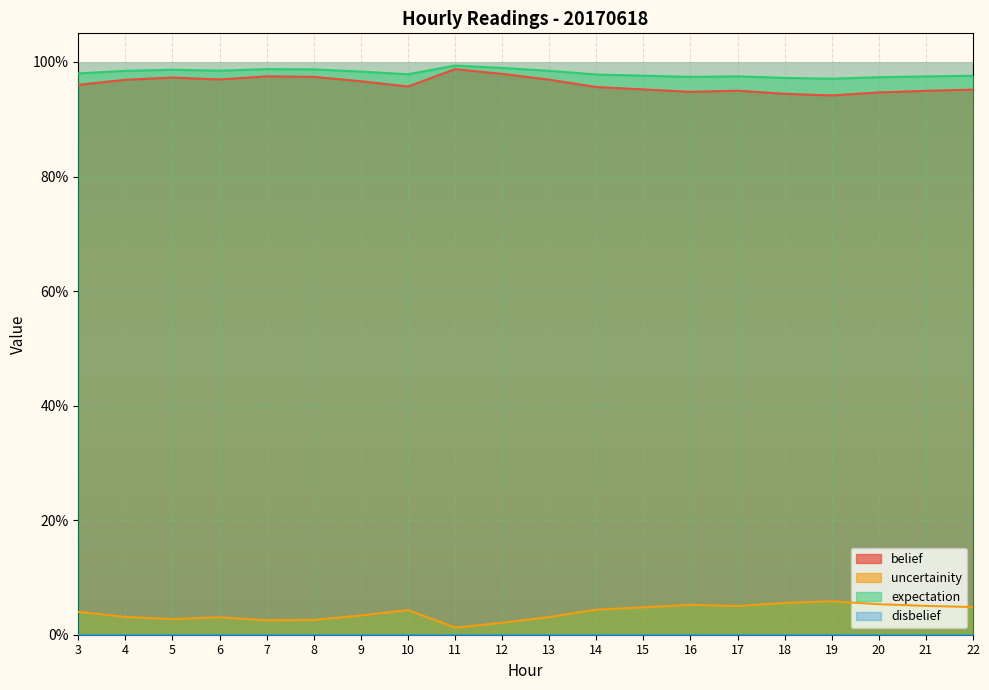

Reading left to right, transcribe all the data shown in this chart.

belief: 3=1.0	4=1.0	5=1.0	6=1.0	7=1.0	8=1.0	9=1.0	10=1.0	11=1.0	12=1.0	13=1.0	14=1.0	15=1.0	16=0.9	17=0.9	18=0.9	19=0.9	20=0.9	21=0.9	22=1.0
uncertainity: 3=0.0	4=0.0	5=0.0	6=0.0	7=0.0	8=0.0	9=0.0	10=0.0	11=0.0	12=0.0	13=0.0	14=0.0	15=0.0	16=0.1	17=0.1	18=0.1	19=0.1	20=0.1	21=0.1	22=0.0
expectation: 3=1.0	4=1.0	5=1.0	6=1.0	7=1.0	8=1.0	9=1.0	10=1.0	11=1.0	12=1.0	13=1.0	14=1.0	15=1.0	16=1.0	17=1.0	18=1.0	19=1.0	20=1.0	21=1.0	22=1.0